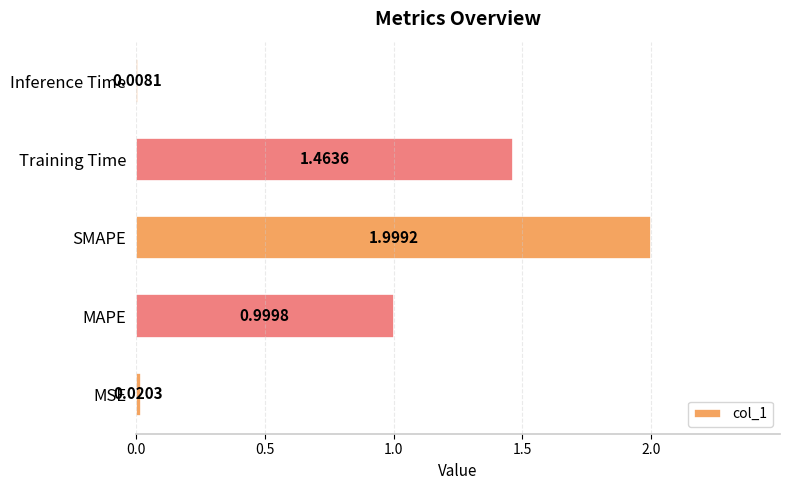

Which has a higher value, MAPE or Training Time?

Training Time